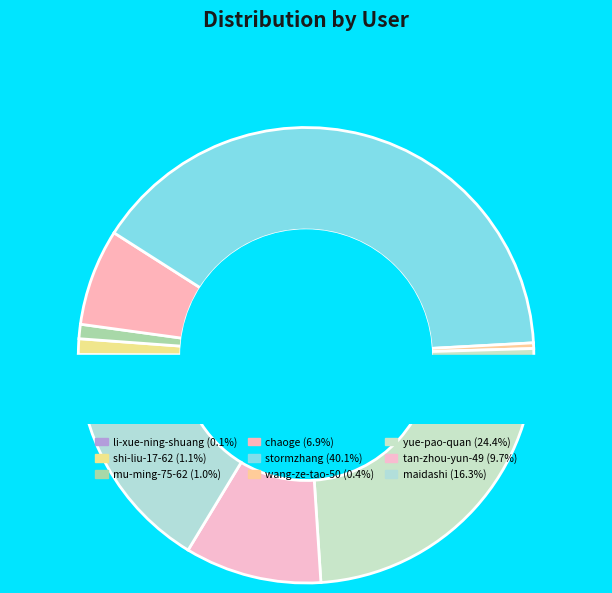

What percentage do chaoge and yue-pao-quan together represent?

31.3%